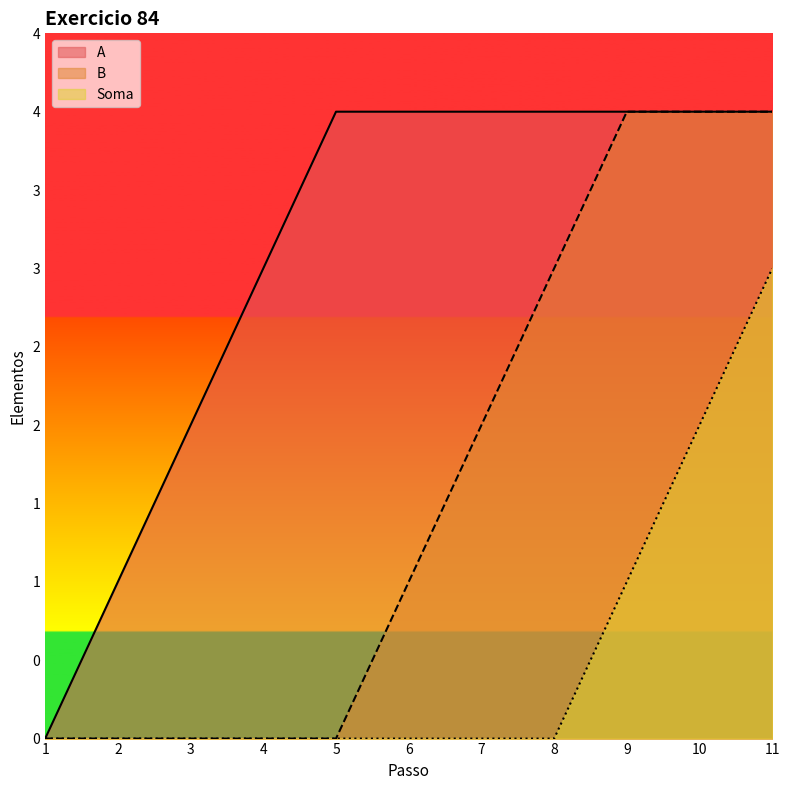

Which series has the largest total across all categories?

A